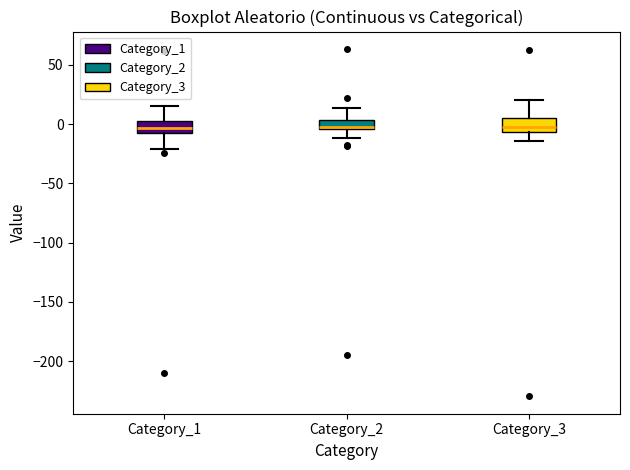

Where does the lower whisker of the box for Category_1 end on the y-axis? The values are not printed on the chart, so give them approximately, as read against the axis.

-20